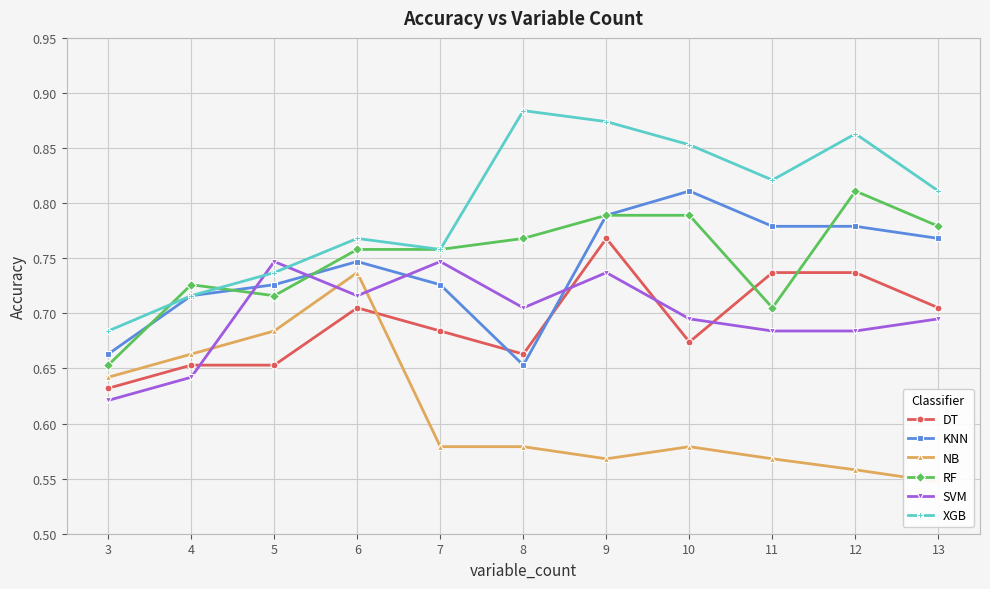

At how many categories does at least one series exceed 0?

11